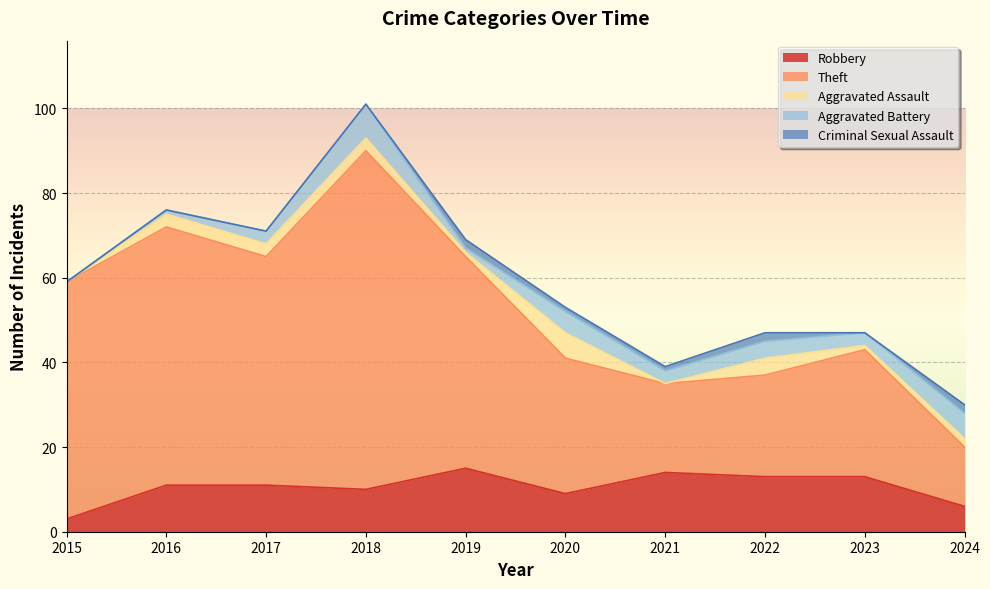

True or false: Criminal Sexual Assault has a value of 1 at 2020.

True